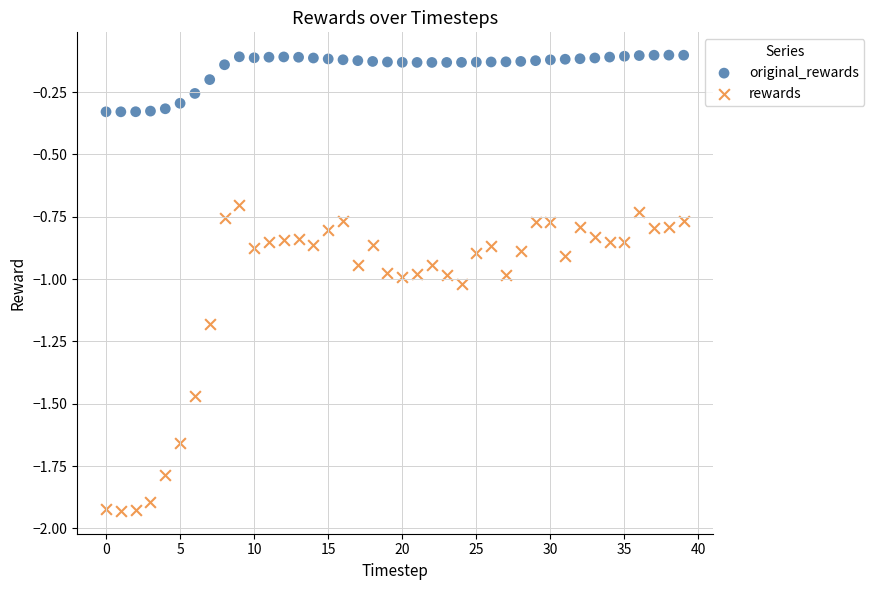

Which series has the largest Y range (max minus min)?

rewards